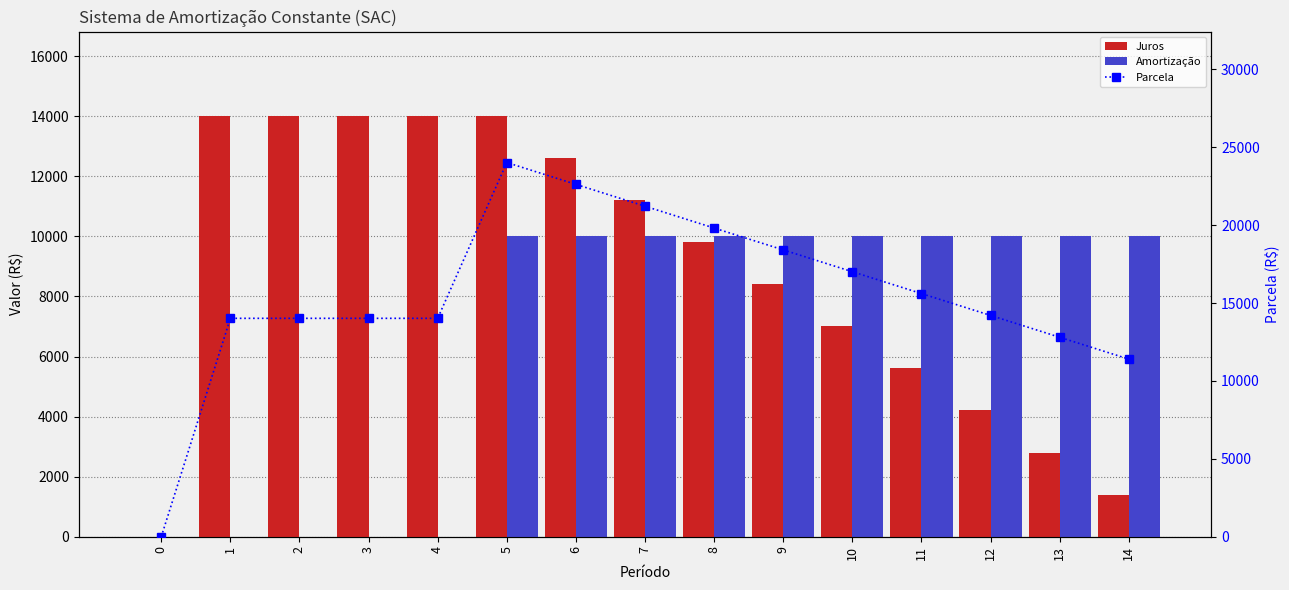

What is the spread (max minus min) of values at 14?

10000.0